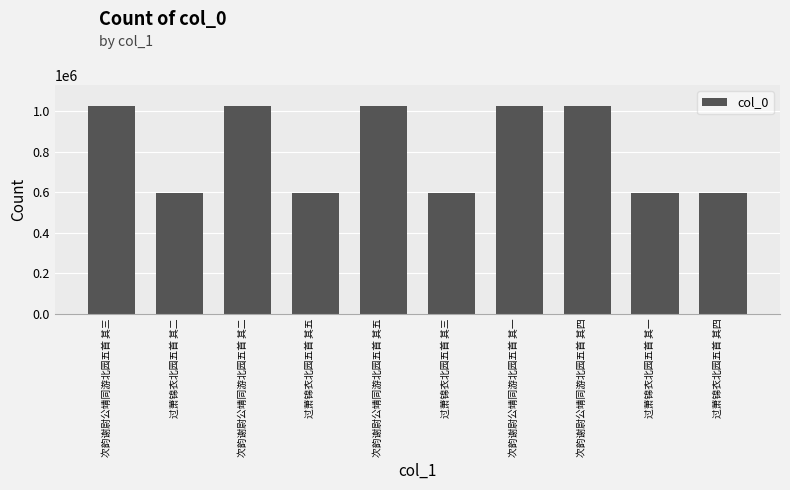

Are the bars horizontal?

No